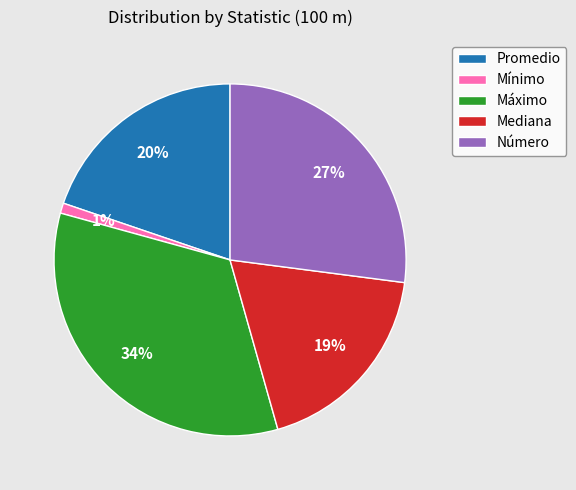

Is it true that Número is 27% of the pie?

True